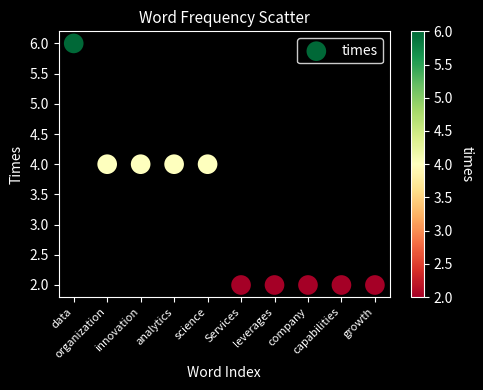

What is the range of Y values (max minus min)?

4